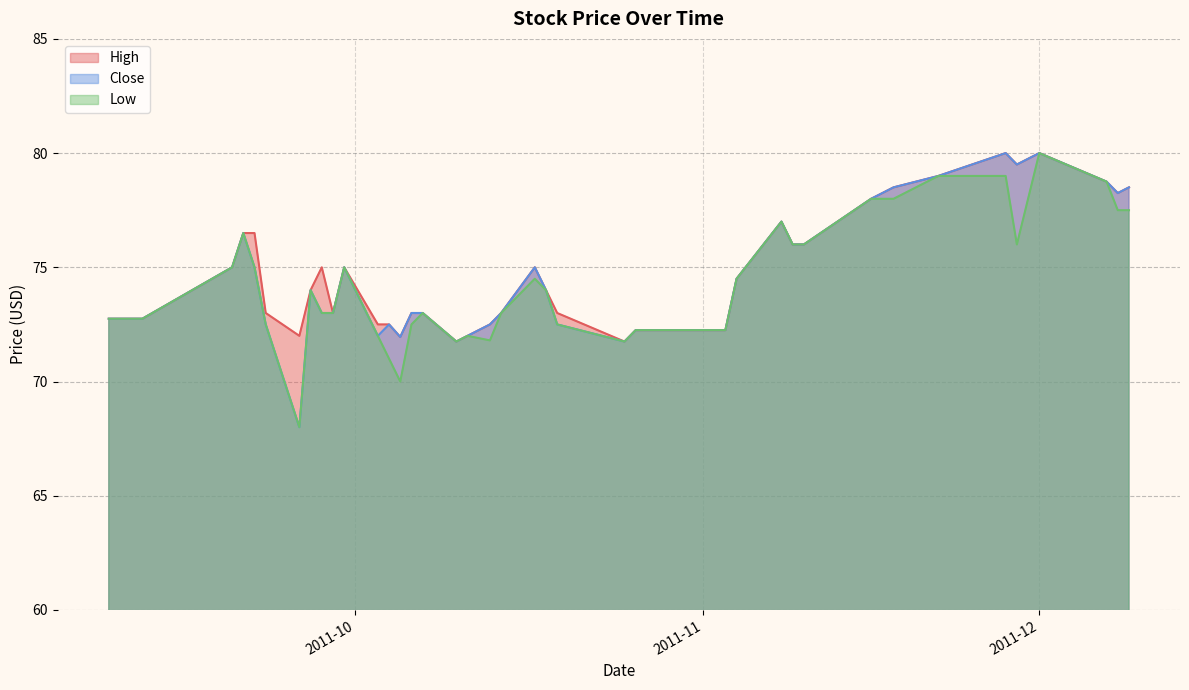

True or false: High and Low intersect in this chart.

False